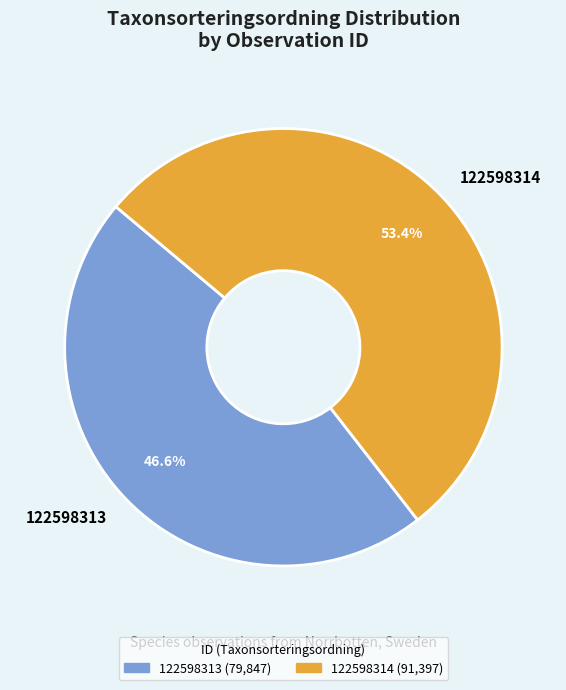

Which category has the biggest portion of the pie?

122598314